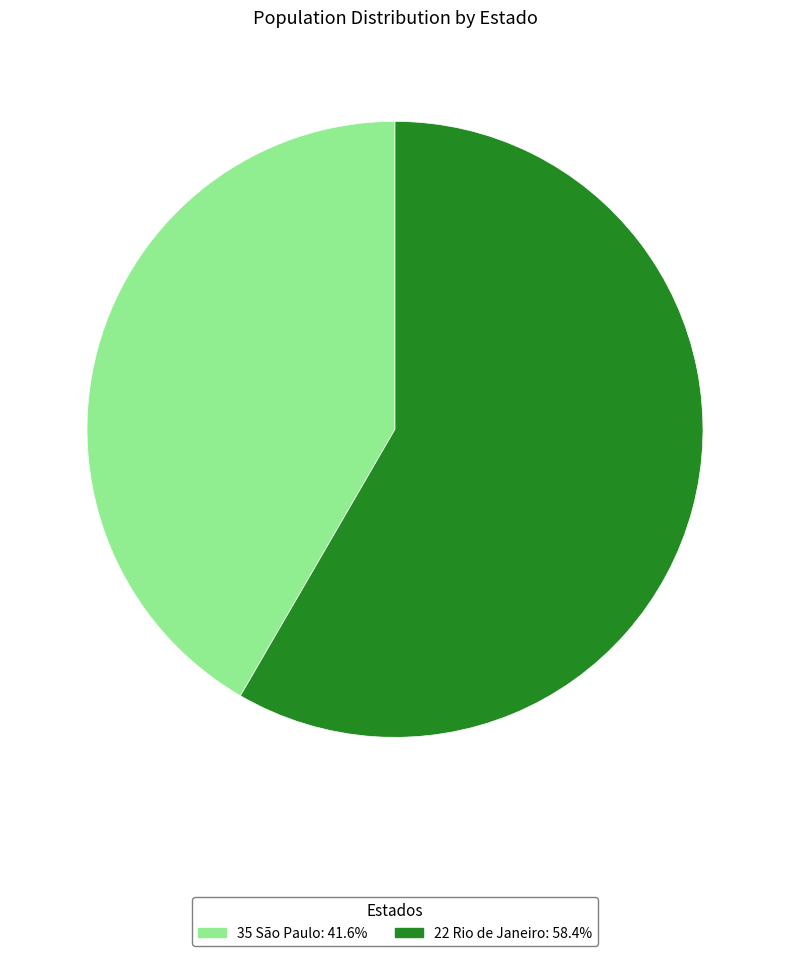

What is the smallest slice in the pie chart?

35 São Paulo